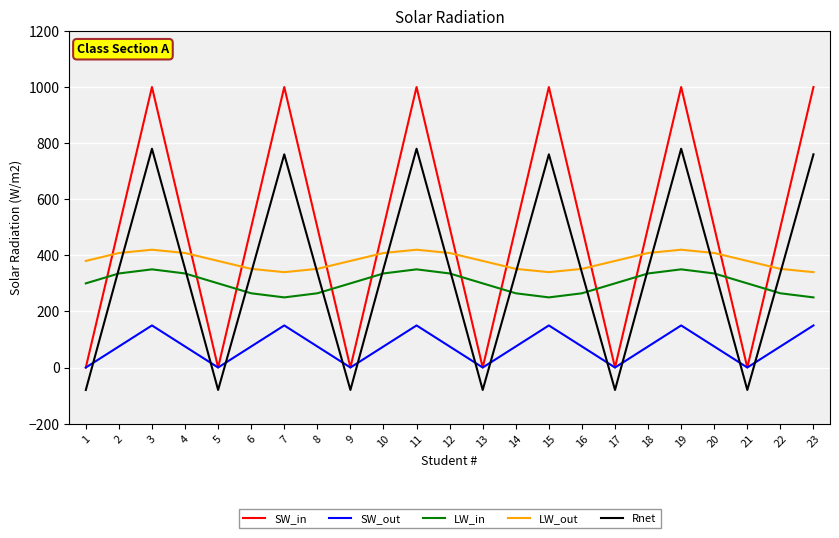

Where do SW_in and LW_in first cross each other?

1 and 2